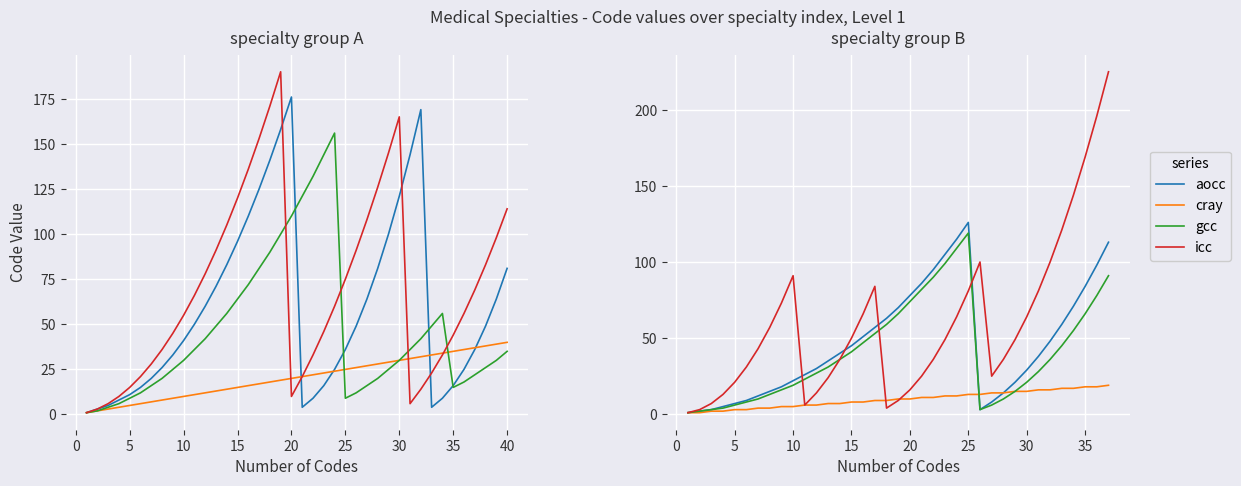

The gcc series shows 7 at 27. True or false?

False